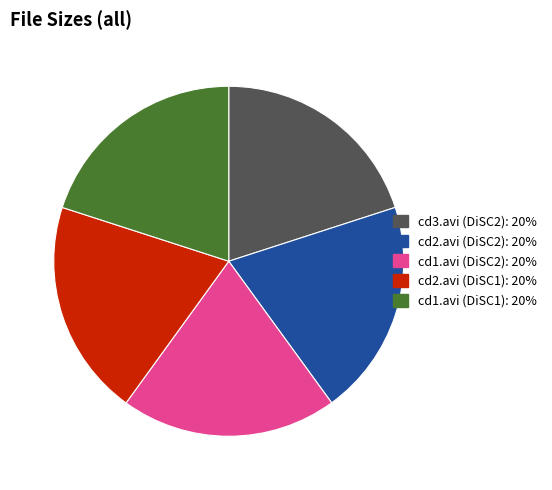

Approximately how many times larger is the value at cd1.avi (DiSC1) compared to cd2.avi (DiSC2)?

1.0